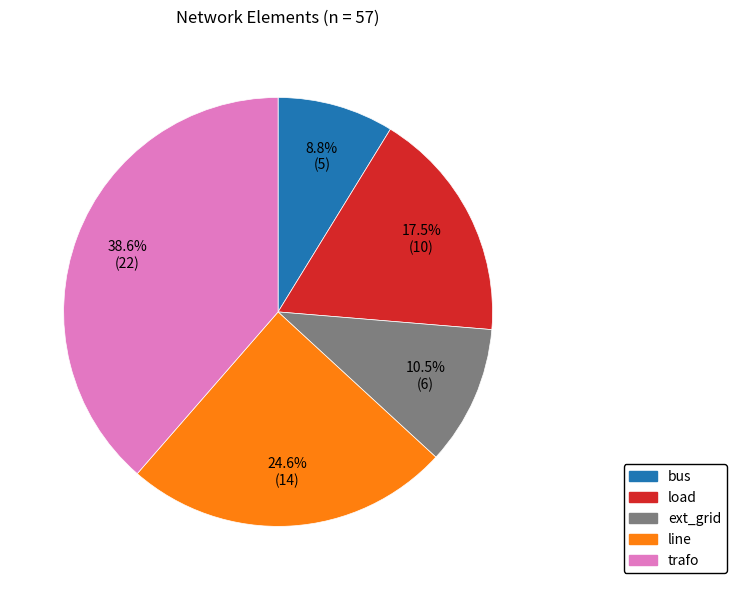

Which slice is the smallest?

bus